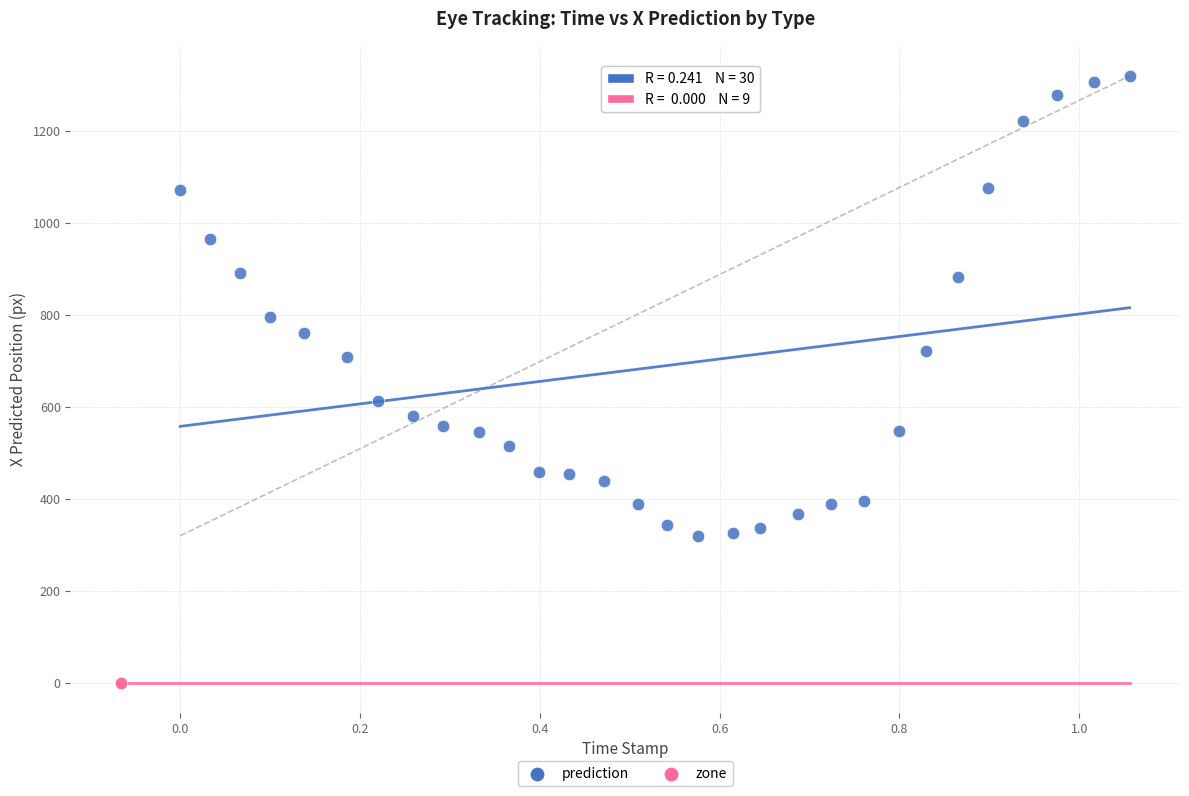

Which series contains the highest Y value?

prediction